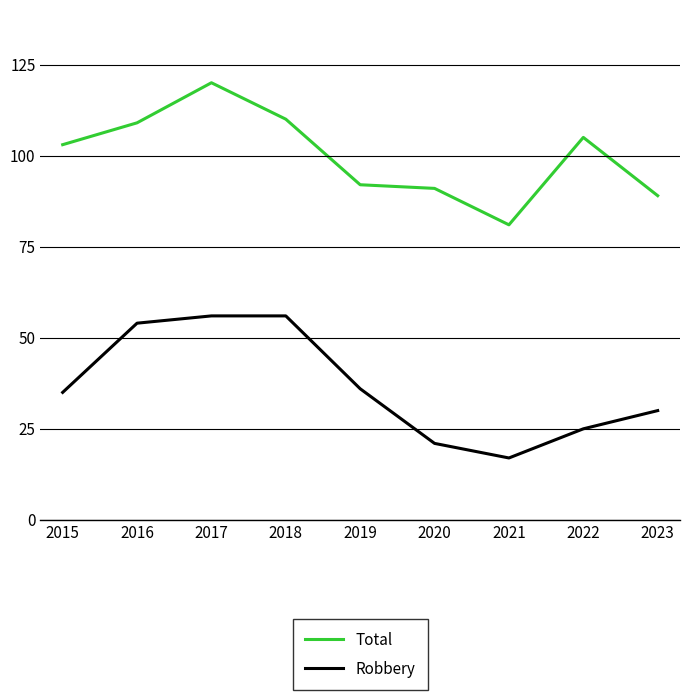

What are all the series names shown in the legend?

Total, Robbery